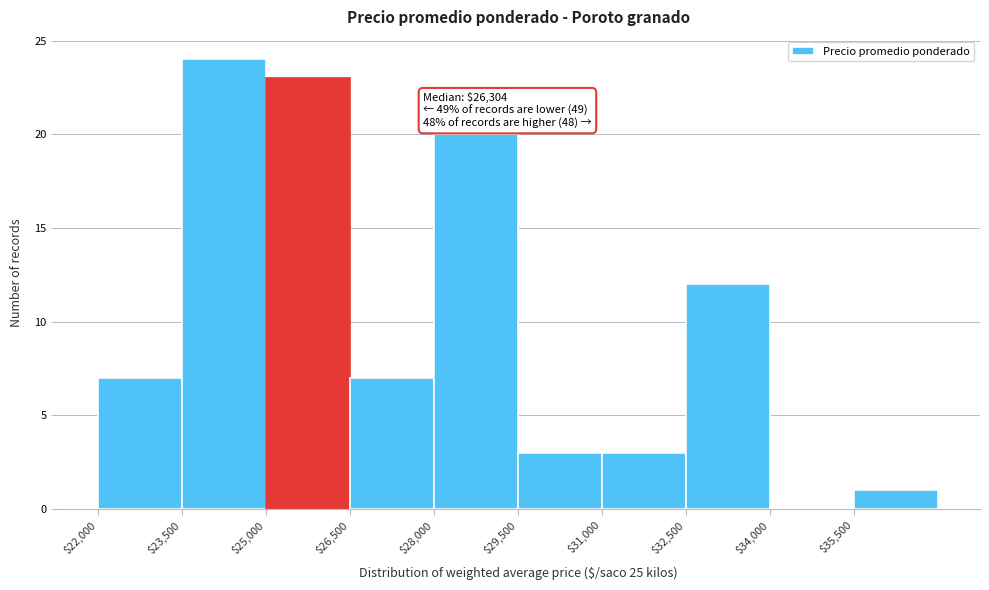

Over which range of the x-axis is the bar tallest?

23500 to 25000